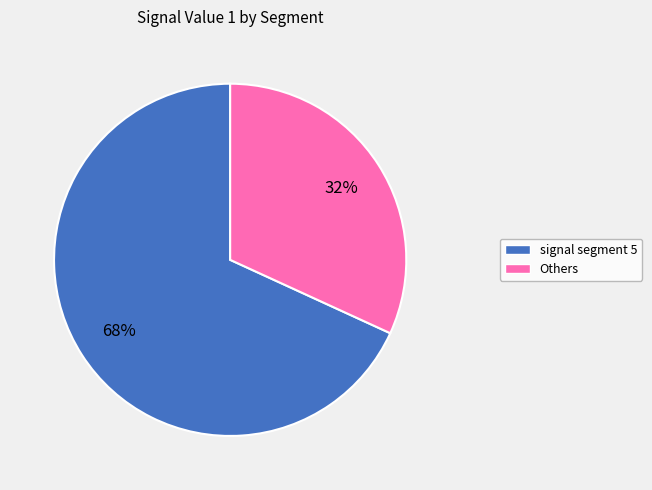

Is there any slice that represents more than half of the pie?

Yes